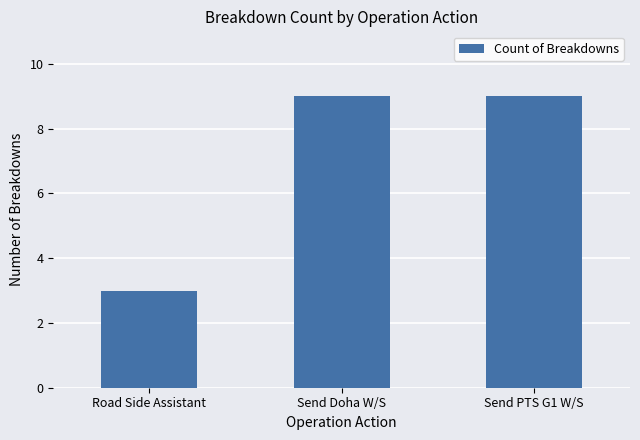

How many bars are there in total?

3